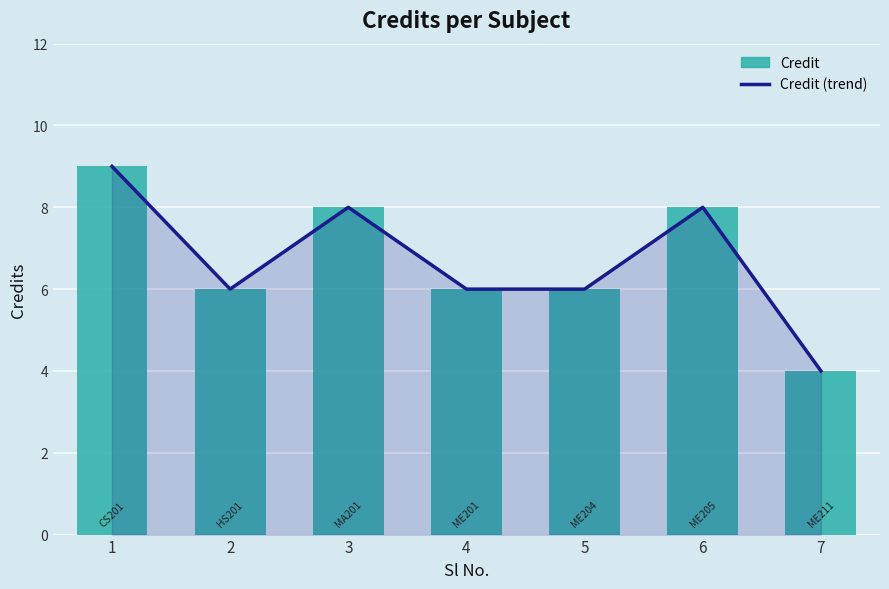

Reading left to right, extract all data points from this chart.

Credit (trend): 1=9	2=6	3=8	4=6	5=6	6=8	7=4
Credit: 1=9	2=6	3=8	4=6	5=6	6=8	7=4